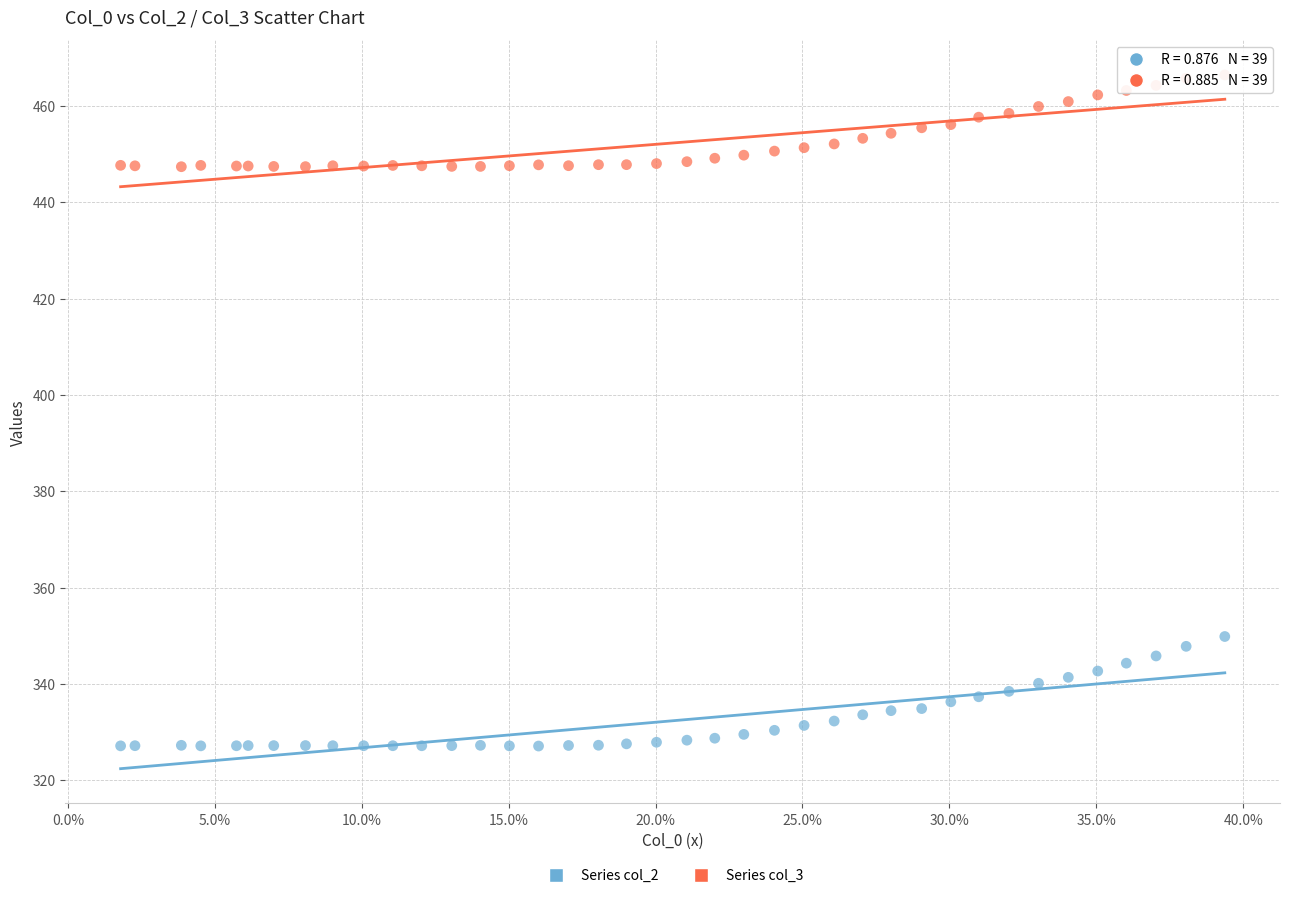

What is the X range (max minus min) for the scatter plot?

0.4